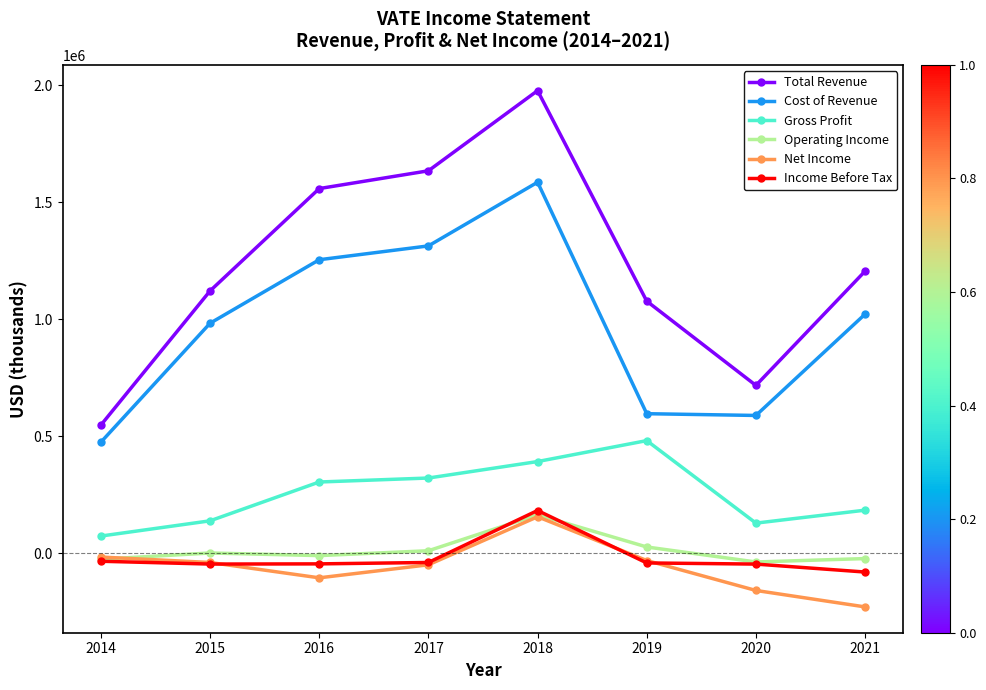

Which series has the largest total across all categories?

Total Revenue